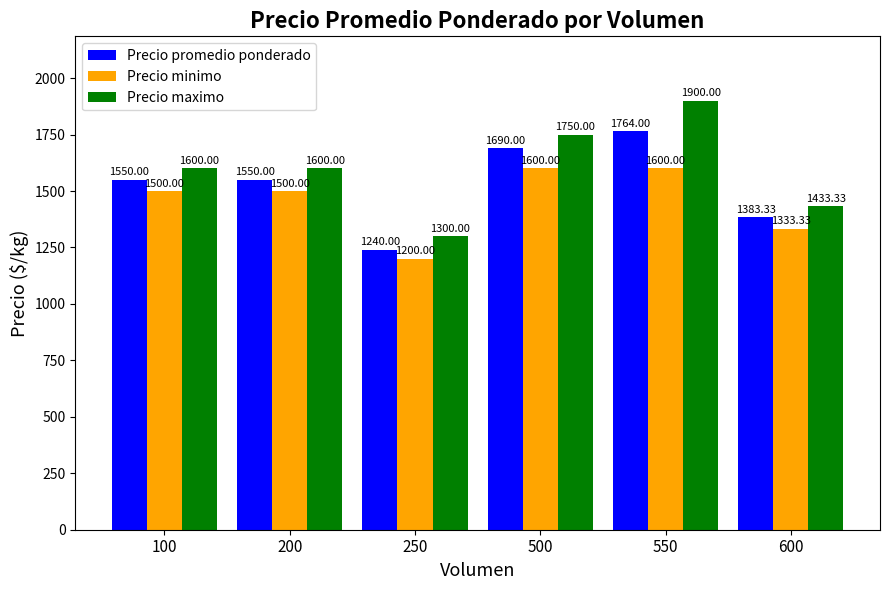

Rank the series by their average value, from highest to lowest.

Precio maximo, Precio promedio ponderado, Precio minimo